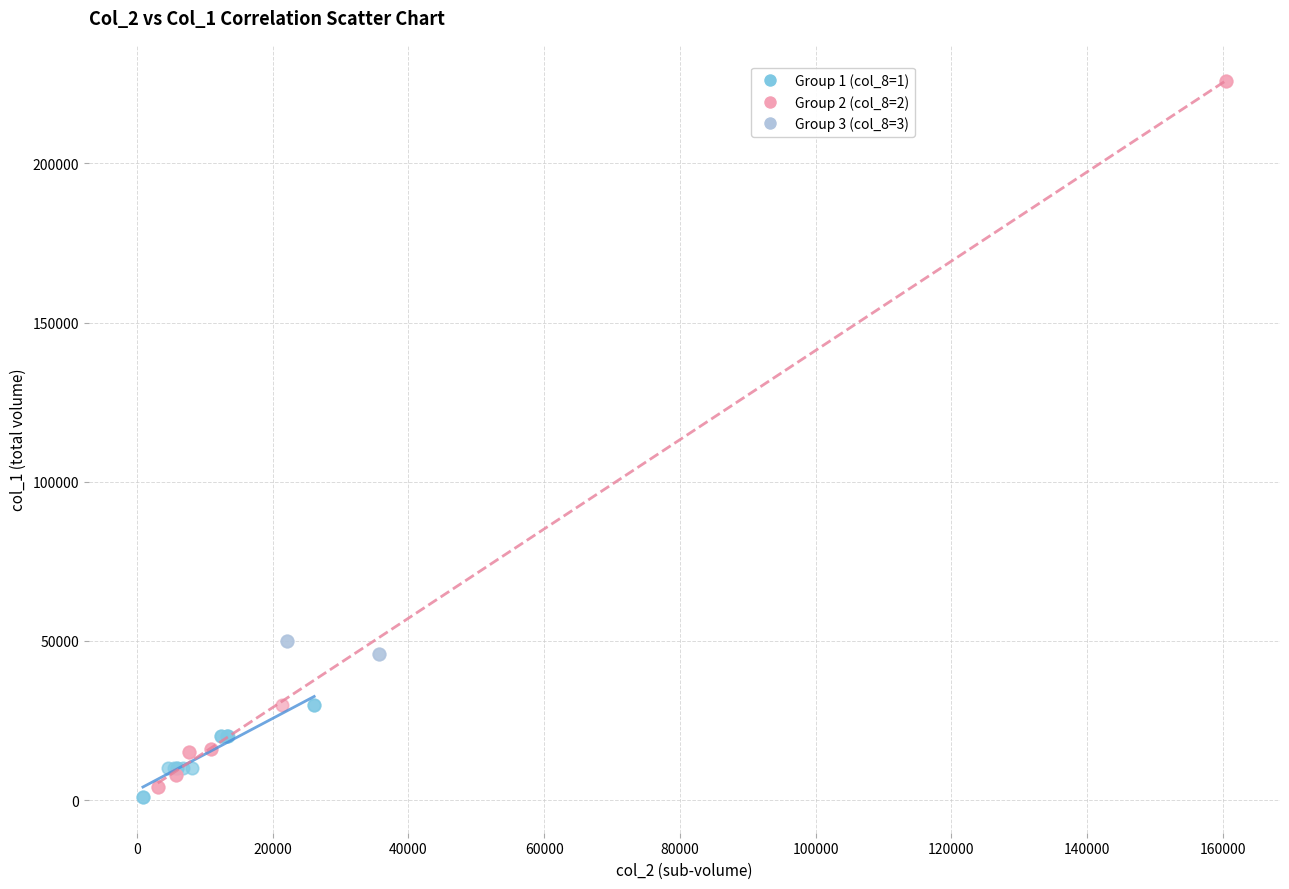

Which series has the widest spread of Y values?

Group 2 (col_8=2)